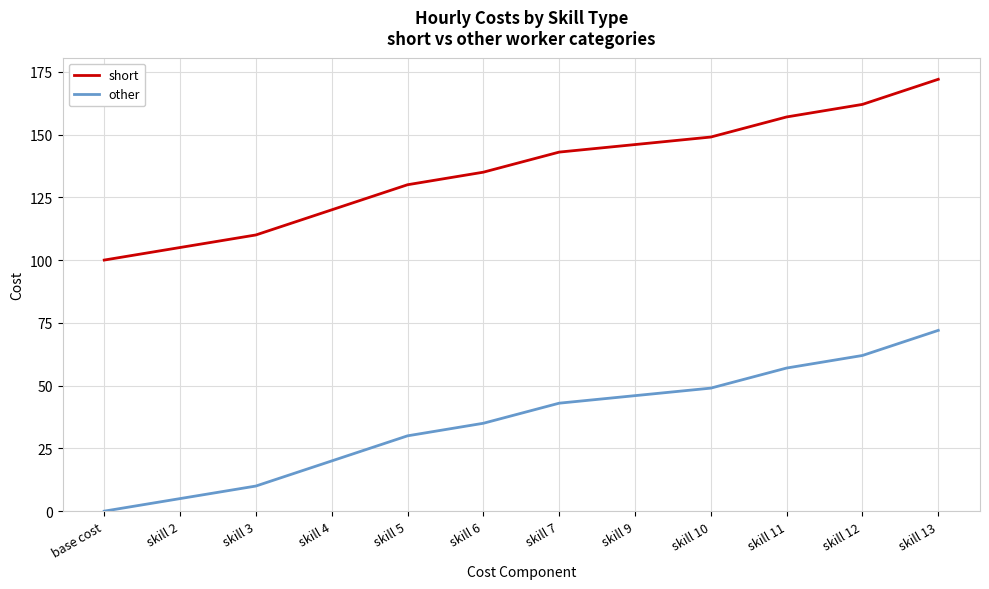

True or false: short and other intersect in this chart.

False